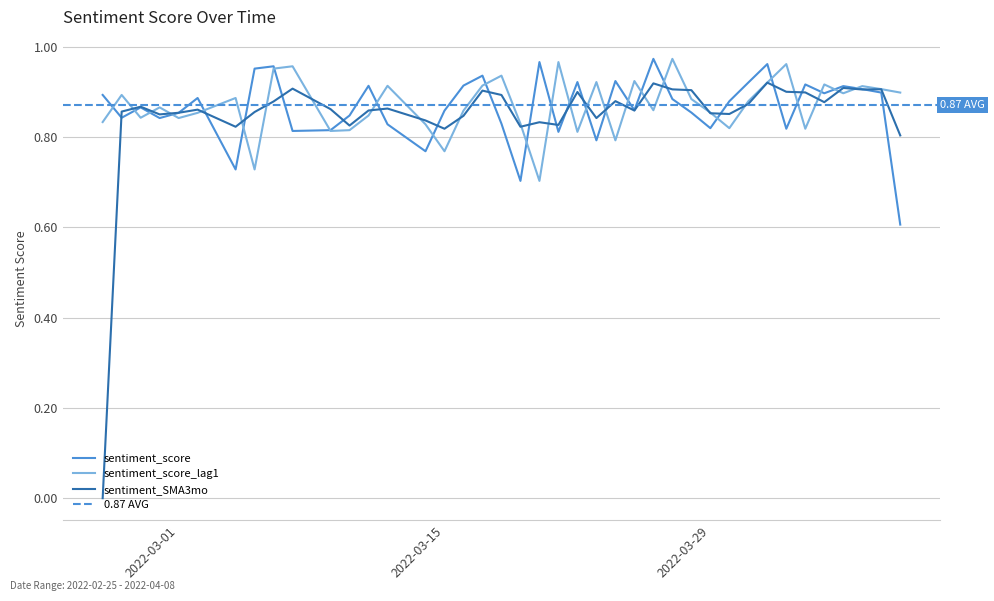

What is the lowest value of the sentiment_score series?

0.6